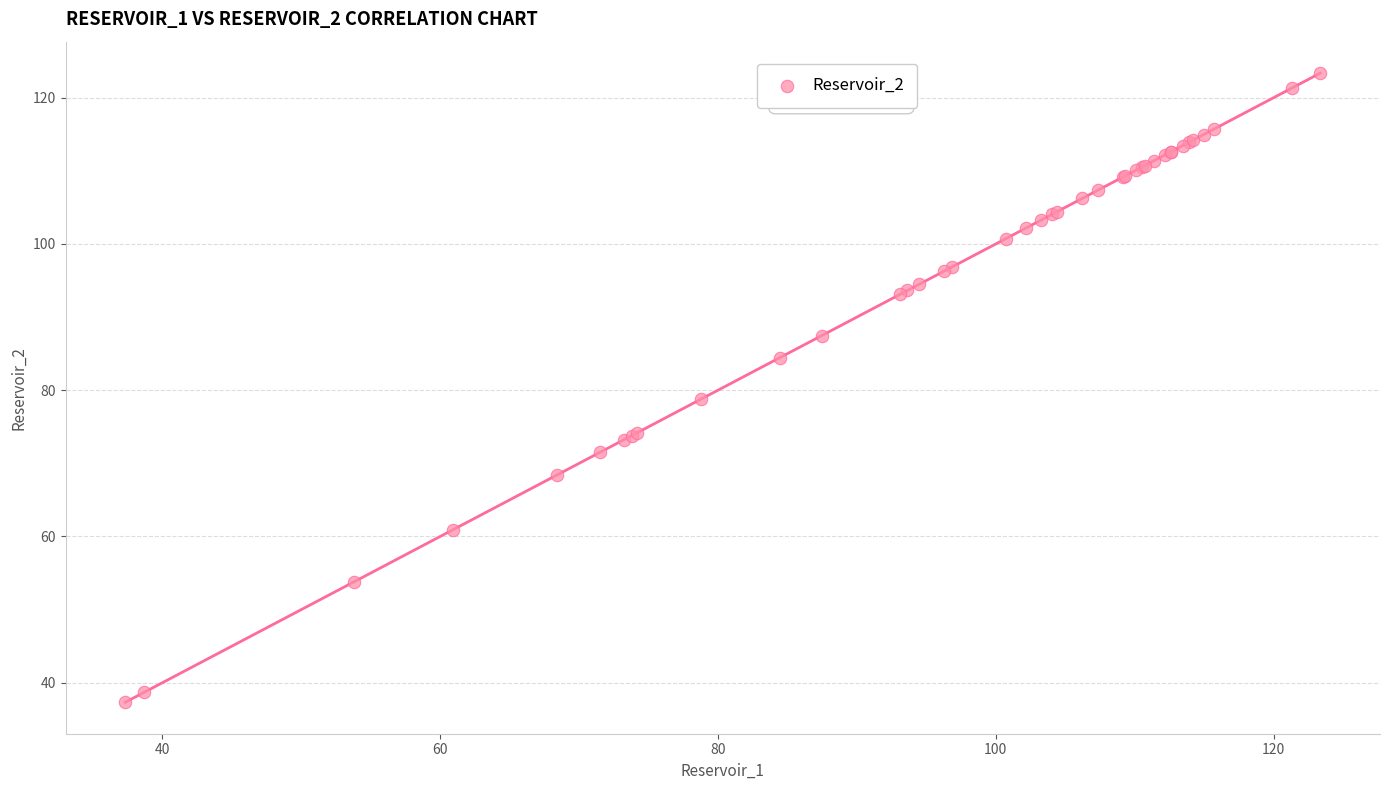

What Y value in the scatter plot is closest to 80?

78.8